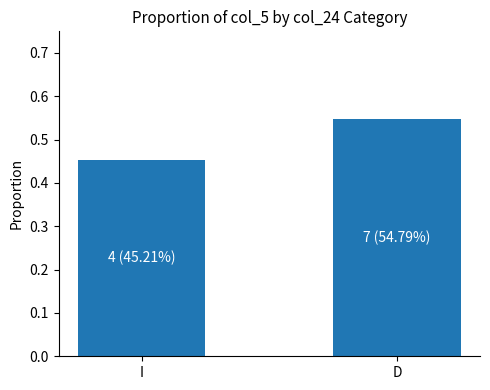

Between I and D, which is larger?

D